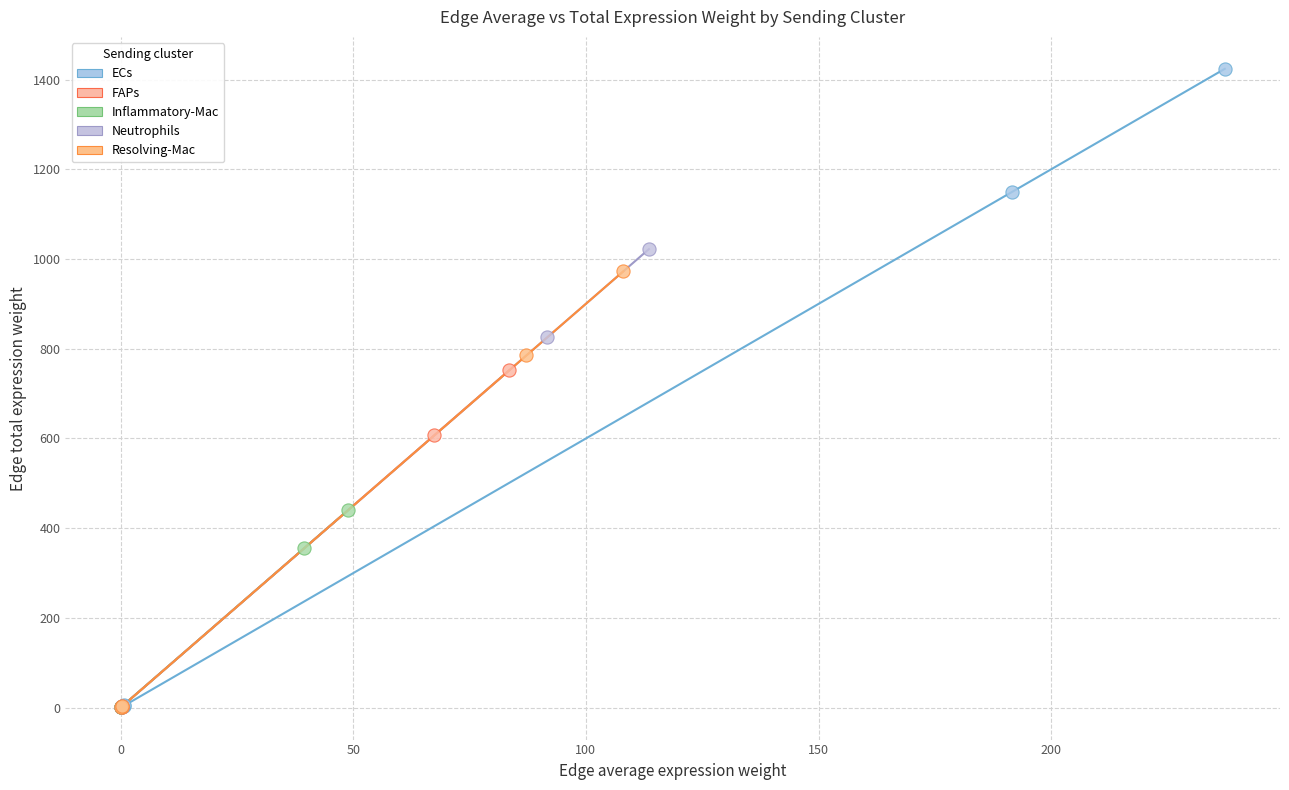

Which series contains the highest Y value?

ECs